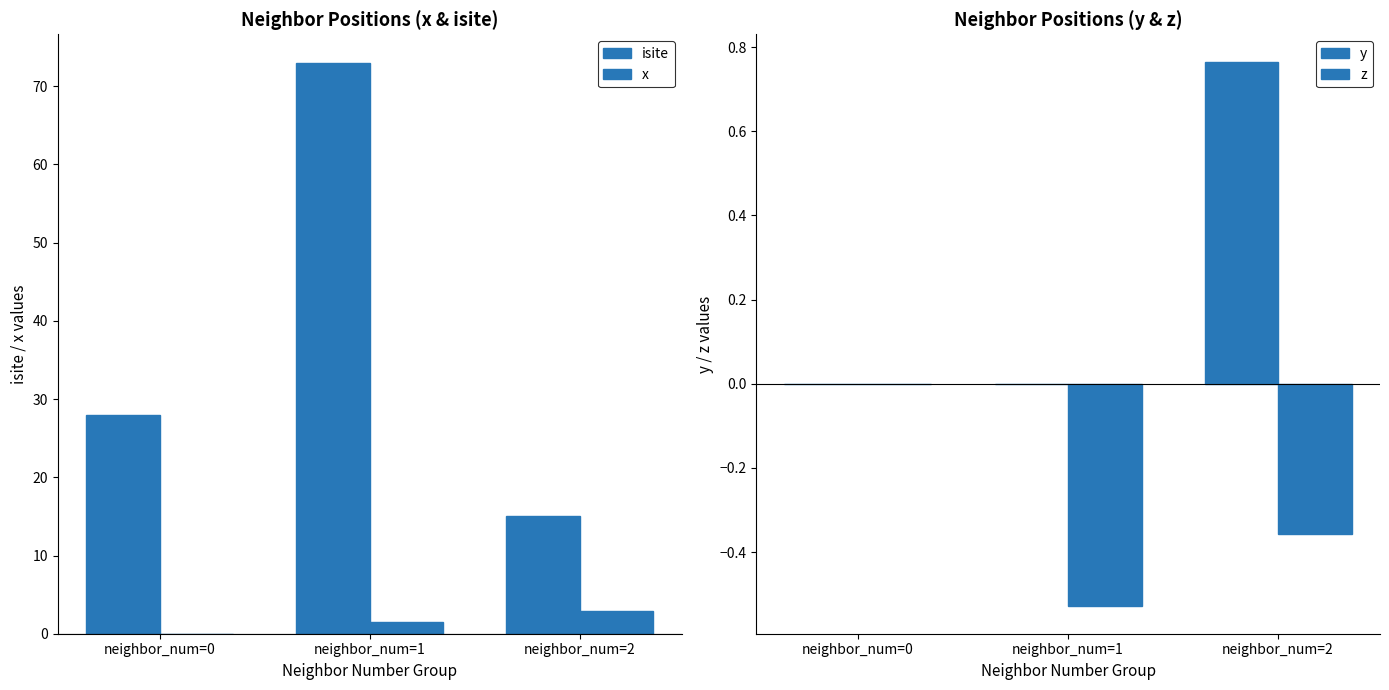

The value of y at neighbor_num=2 is 1.2. True or false?

False